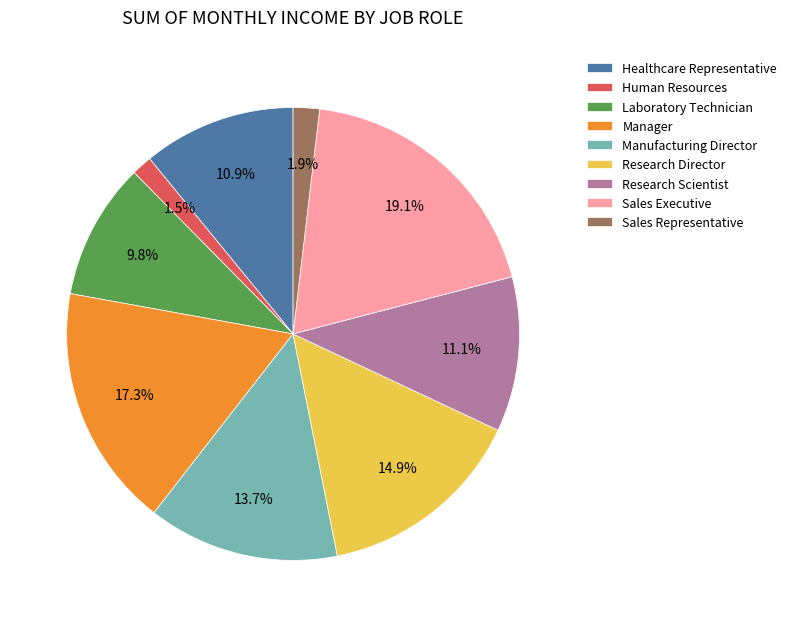

Count the number of slices in the pie.

9